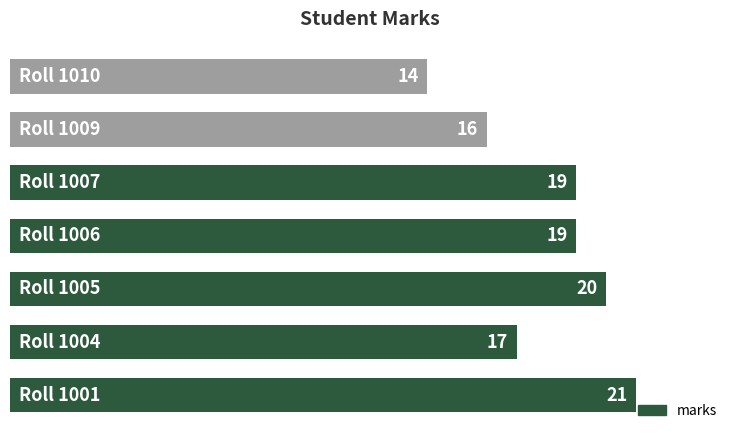

What is the difference between the maximum and minimum values?

7